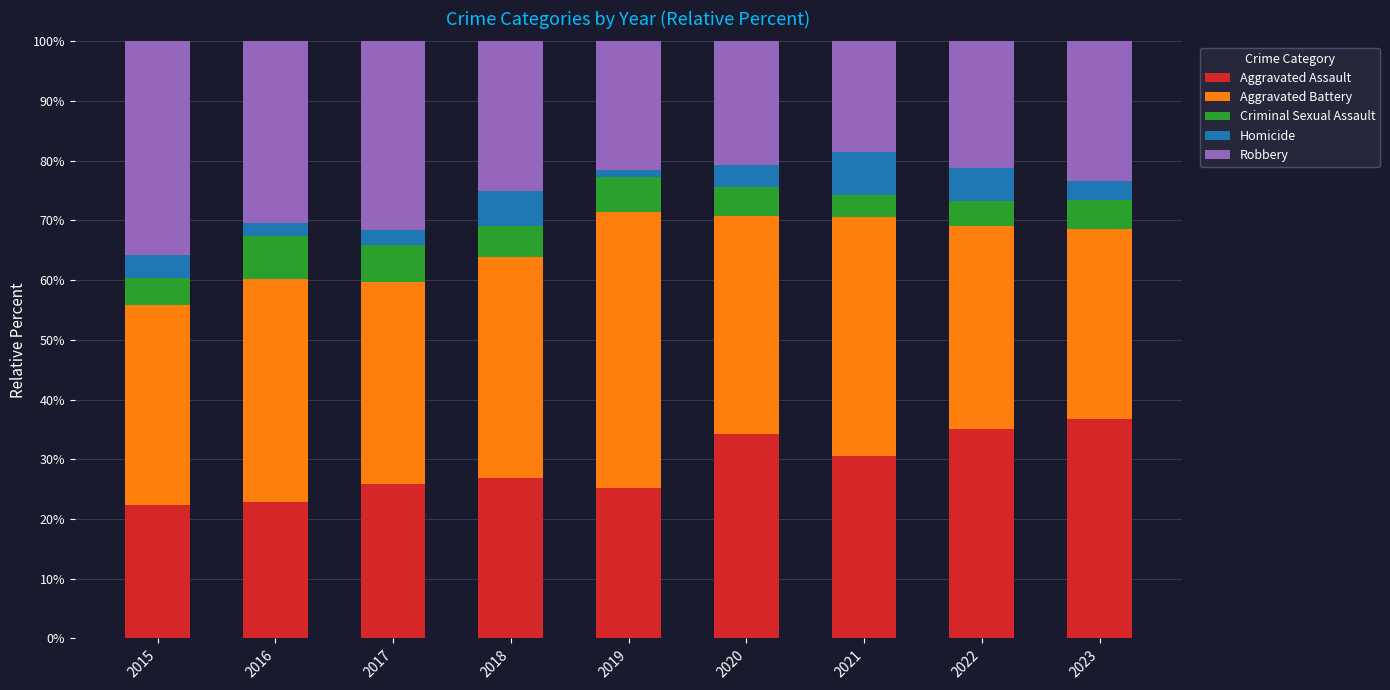

True or false: Aggravated Assault has a value of 21.7 at 2023.

False